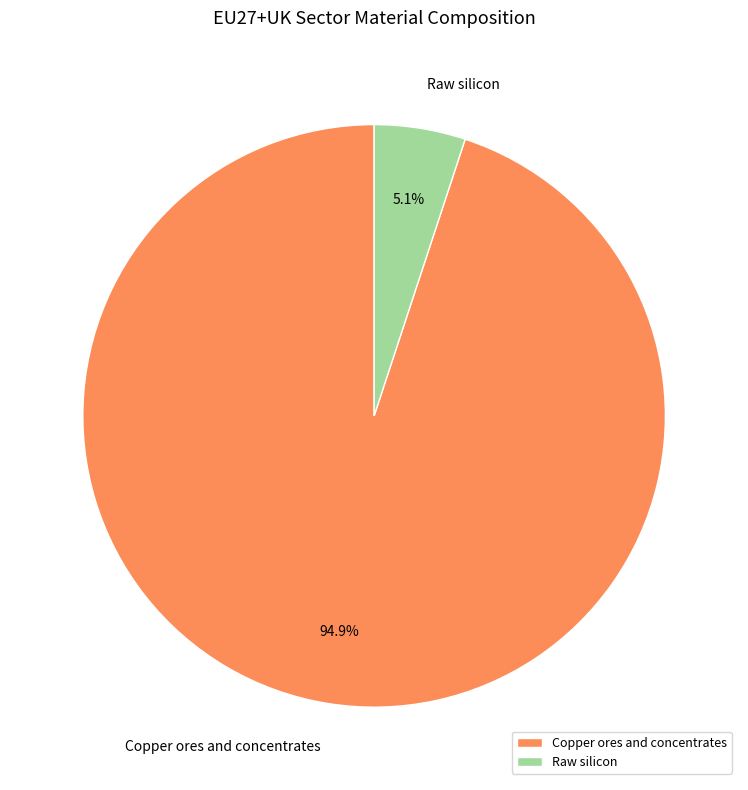

To the nearest percent, what is the difference between the largest and smallest slice percentages?

90%